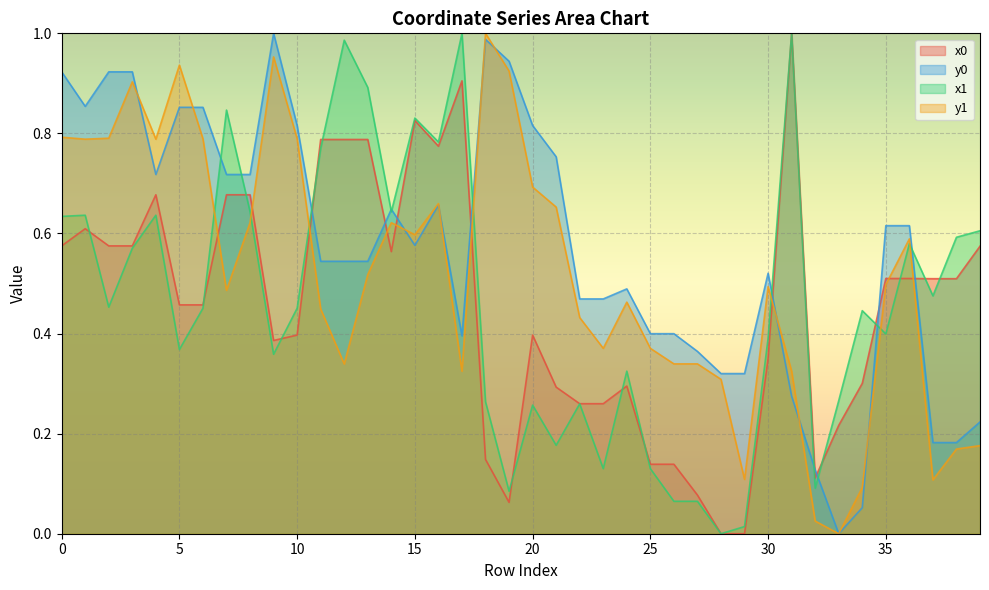

What is the maximum value shown in the chart?

1.0